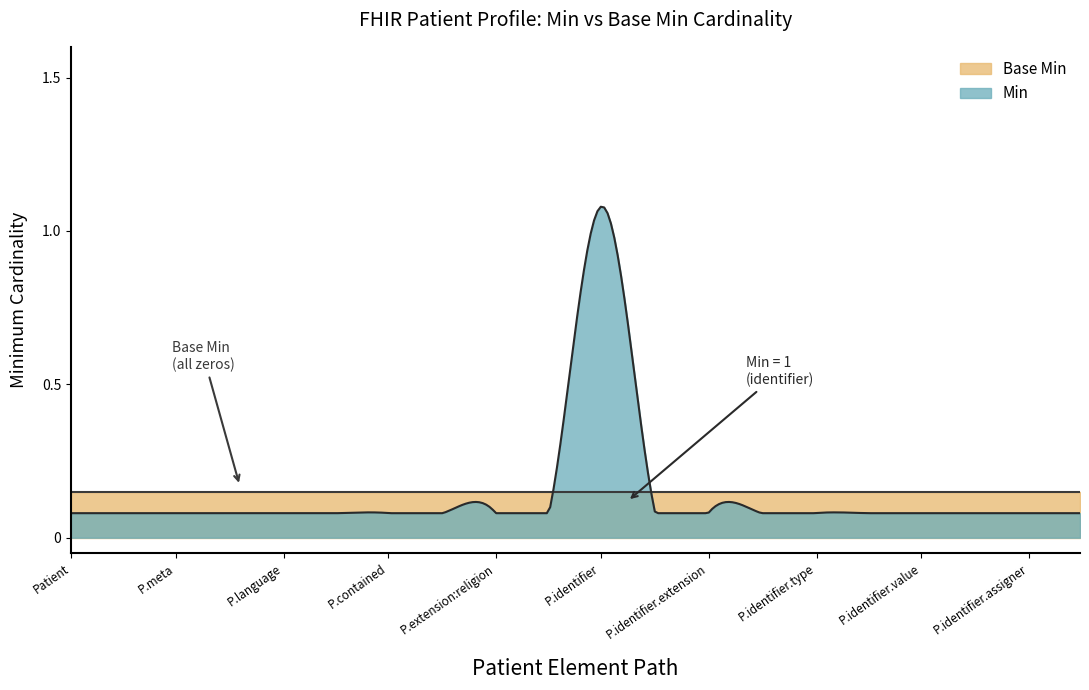

True or false: Base Min has more than 1 points higher than both neighbors.

False